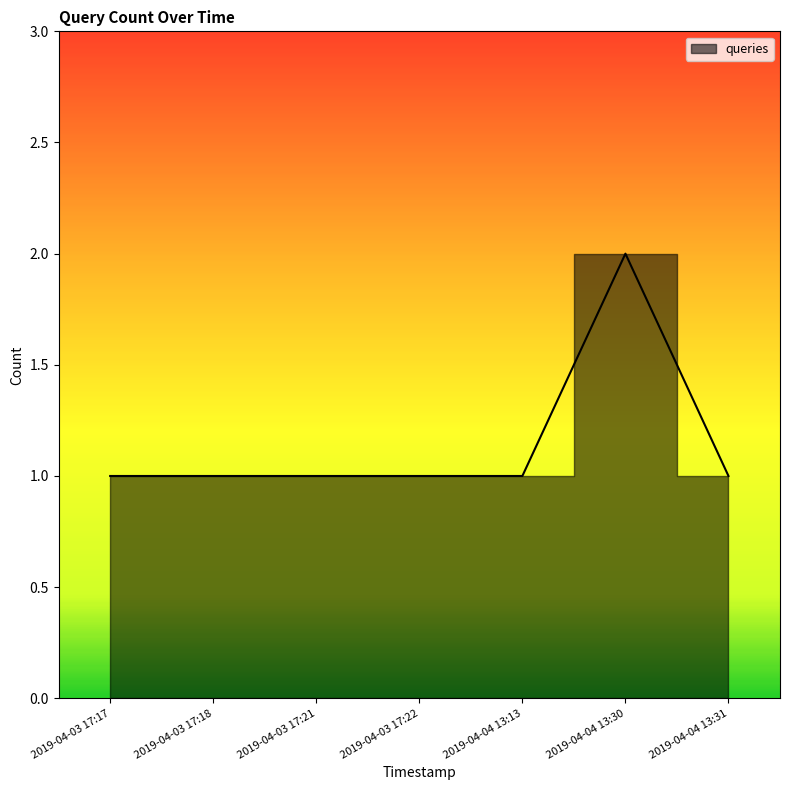

At which category does the chart reach its peak across all series?

2019-04-04 13:30